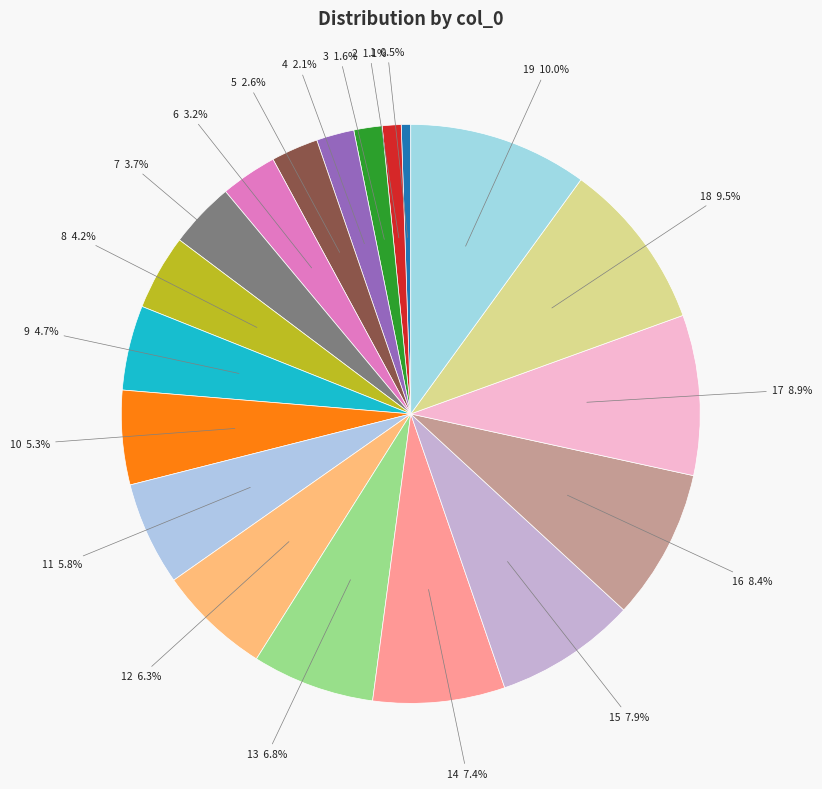

Which slice is the largest?

19